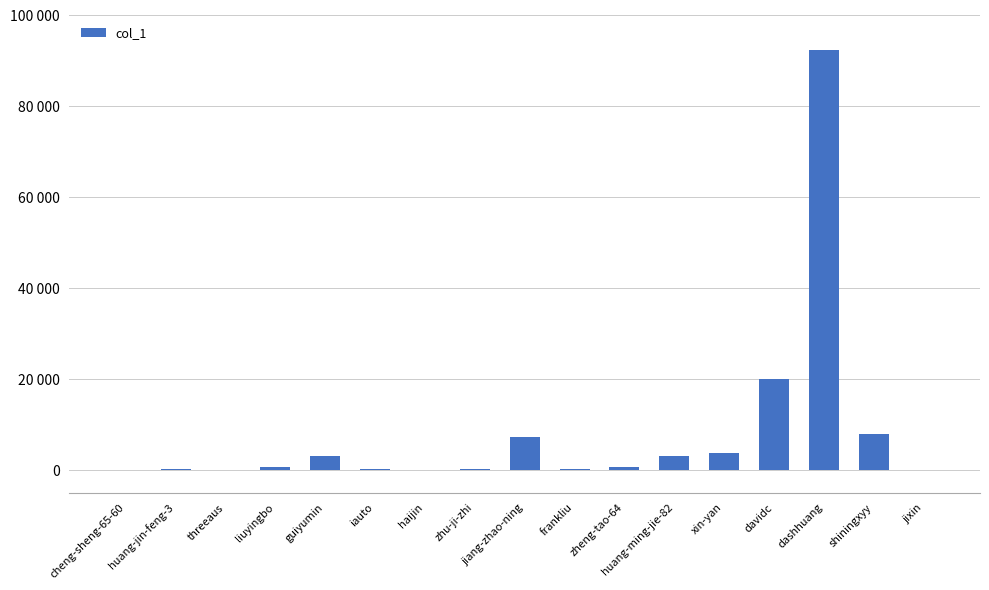

Are the bars horizontal?

No